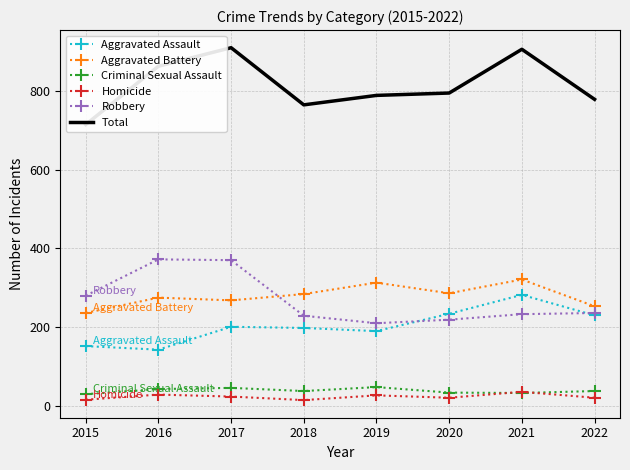

What is the difference between the Total values at 2018 and 2020?

30